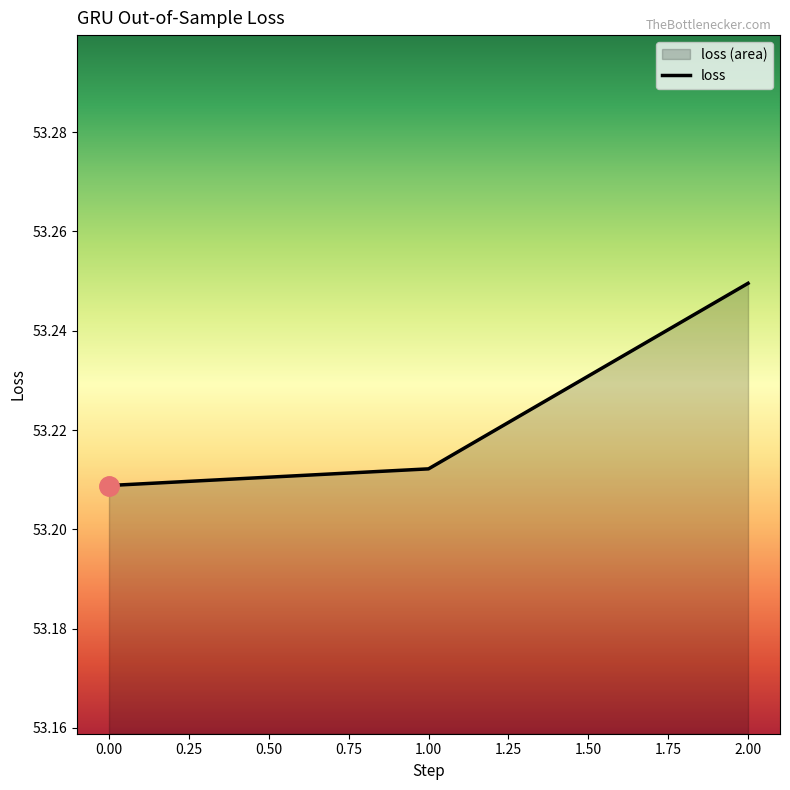

List the labels in order of value, largest first.

2.00, 1.00, 0.00